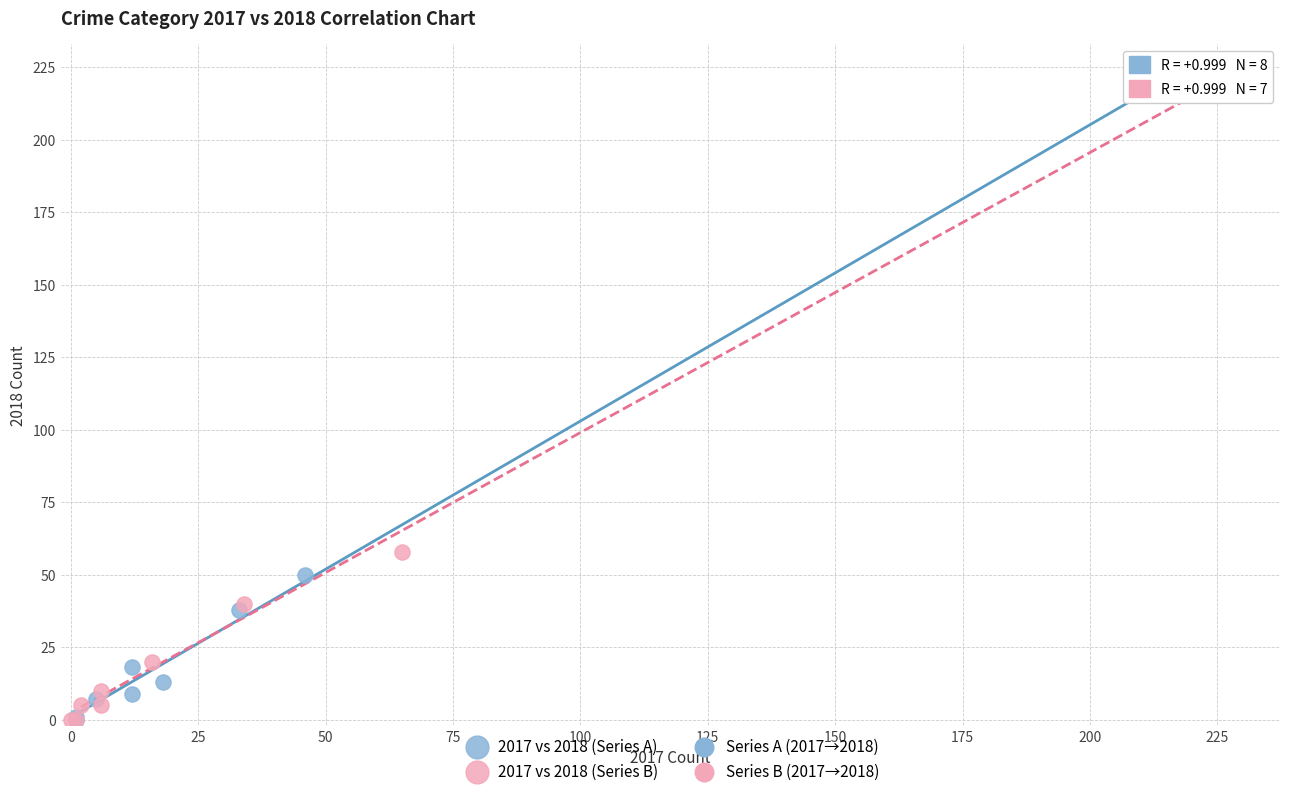

Which series has the widest spread of Y values?

2017 vs 2018 (Series B)